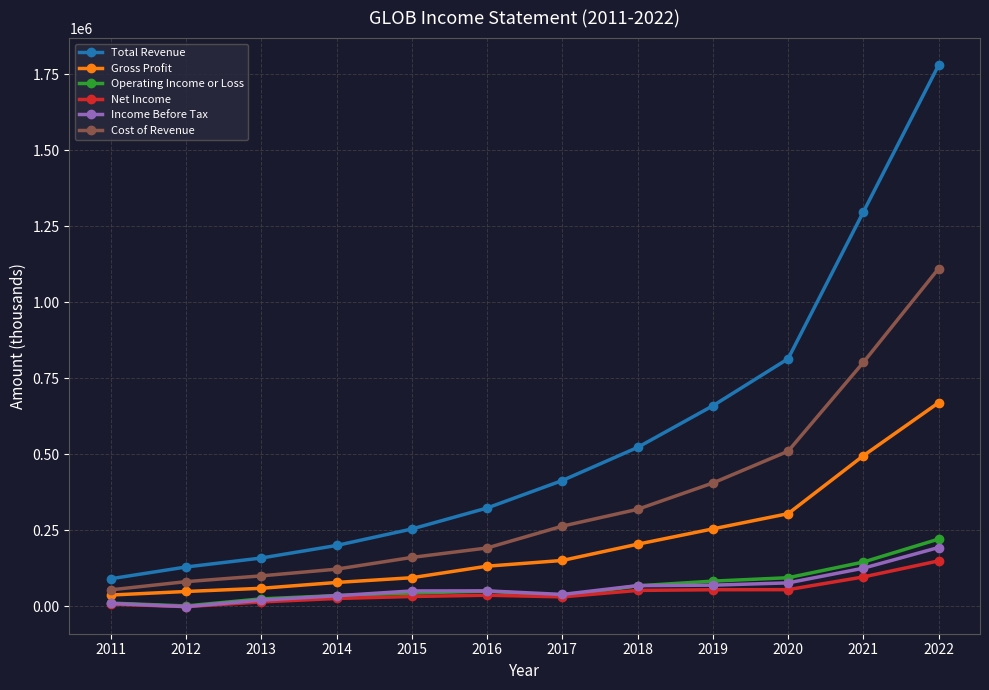

How many data points does each series have?

12